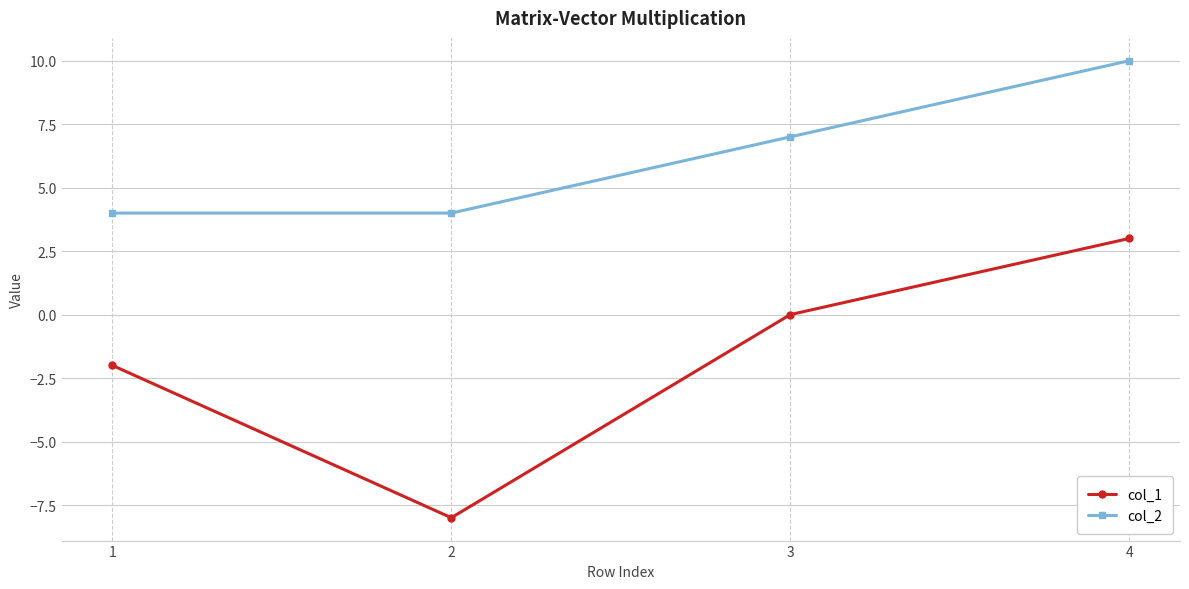

How many lines are shown in the chart?

2